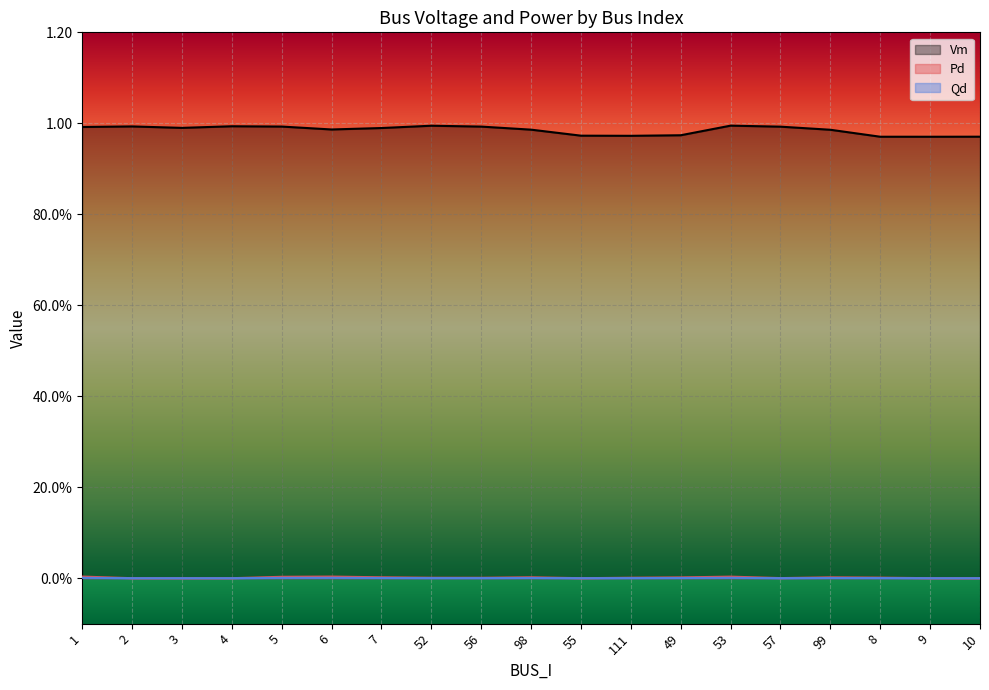

Which series has the largest range (max minus min)?

Vm